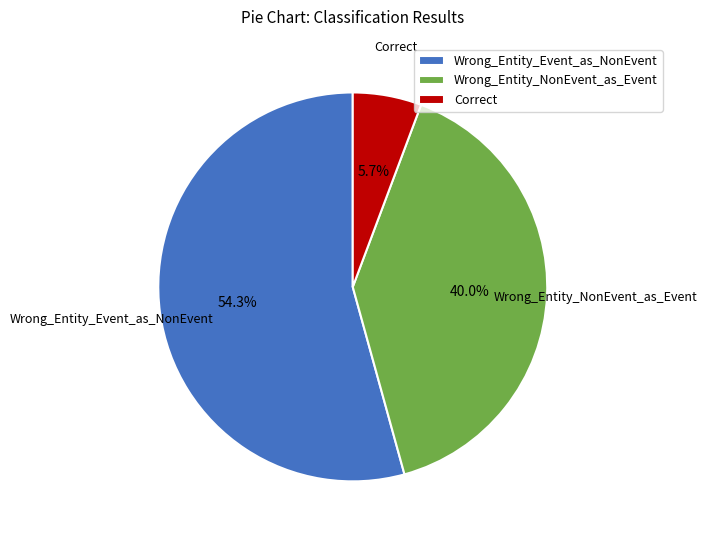

Rank the categories by value from highest to lowest.

Wrong_Entity_Event_as_NonEvent, Wrong_Entity_NonEvent_as_Event, Correct